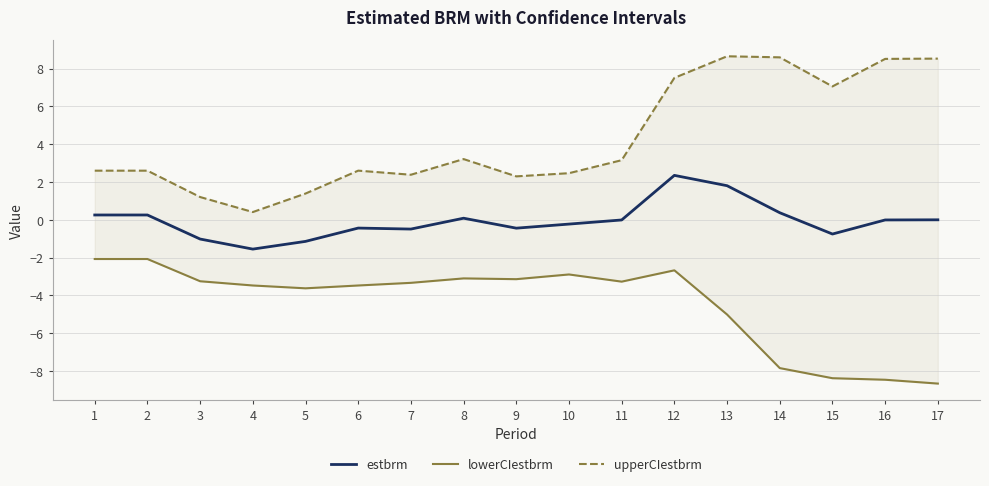

Reading left to right, list all the values displayed in this chart.

estbrm: 0.3	0.3	-1.0	-1.5	-1.1	-0.4	-0.5	0.1	-0.4	-0.2	-0.0	2.4	1.8	0.4	-0.7	-0.0	0.0
lowerCIestbrm: -2.1	-2.1	-3.2	-3.5	-3.6	-3.5	-3.3	-3.1	-3.1	-2.9	-3.3	-2.7	-5.0	-7.8	-8.4	-8.5	-8.7
upperCIestbrm: 2.6	2.6	1.2	0.4	1.4	2.6	2.4	3.2	2.3	2.5	3.2	7.5	8.7	8.6	7.1	8.5	8.5